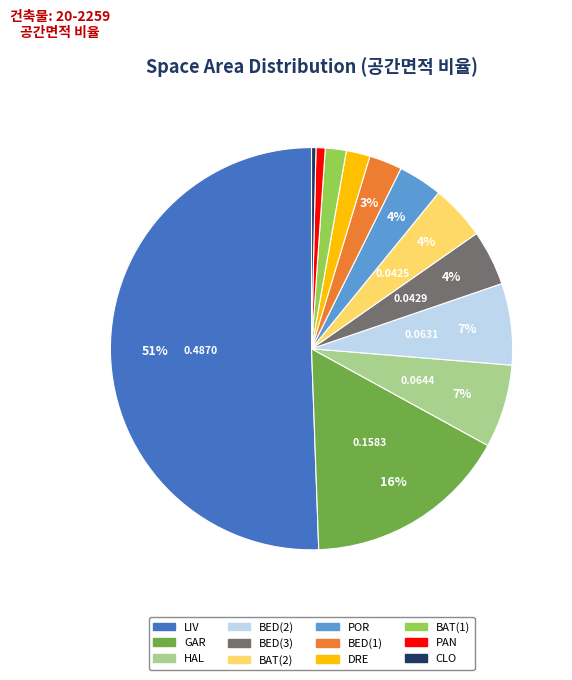

The LIV slice represents 51% of the pie. True or false?

True